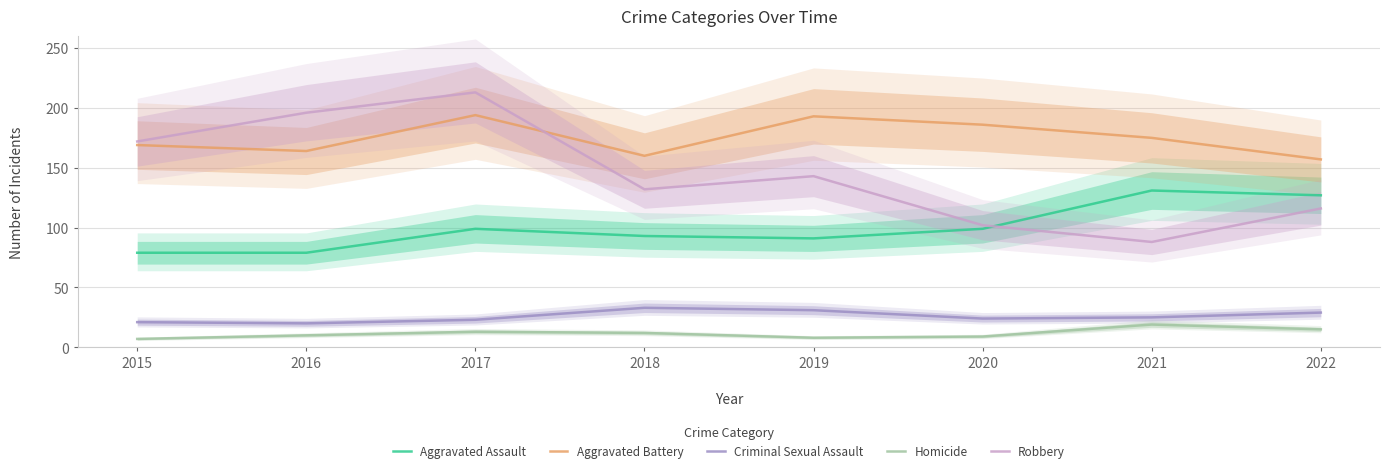

List the labels in order of Homicide value, largest first.

2021, 2022, 2017, 2018, 2016, 2020, 2019, 2015